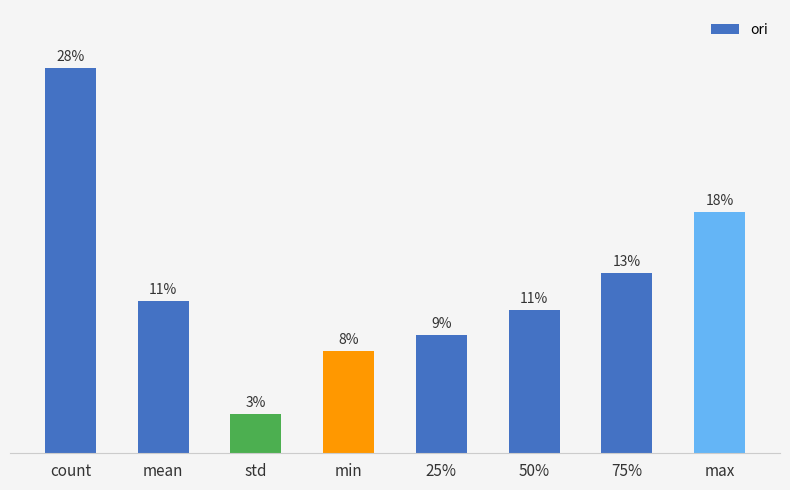

Are the bars horizontal?

No